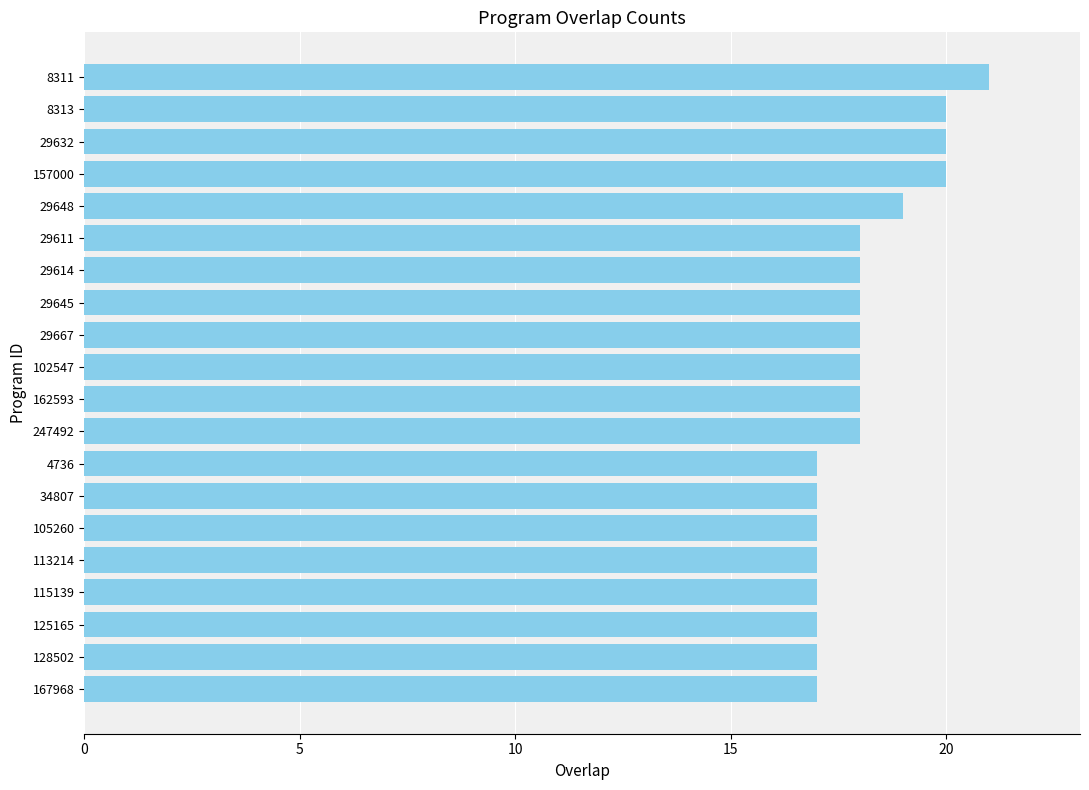

What is the difference between the maximum and second lowest values?

4